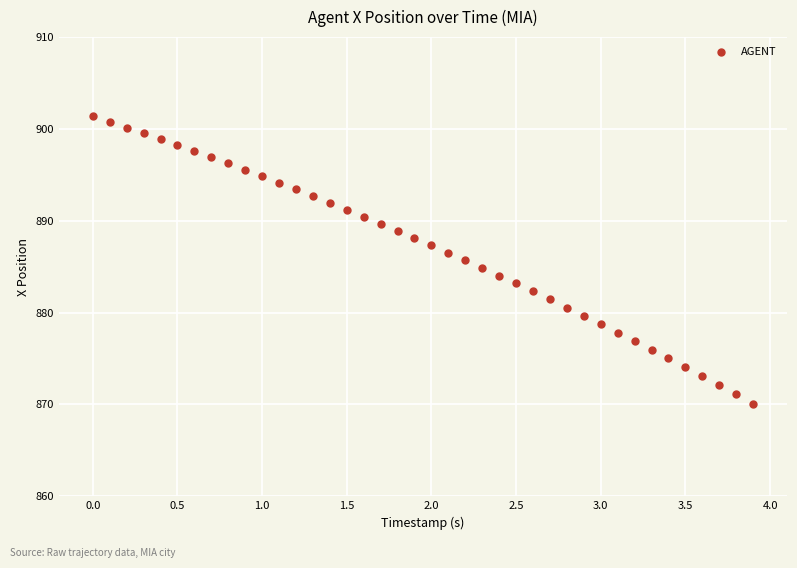

What is the range of X values (max minus min)?

3.9